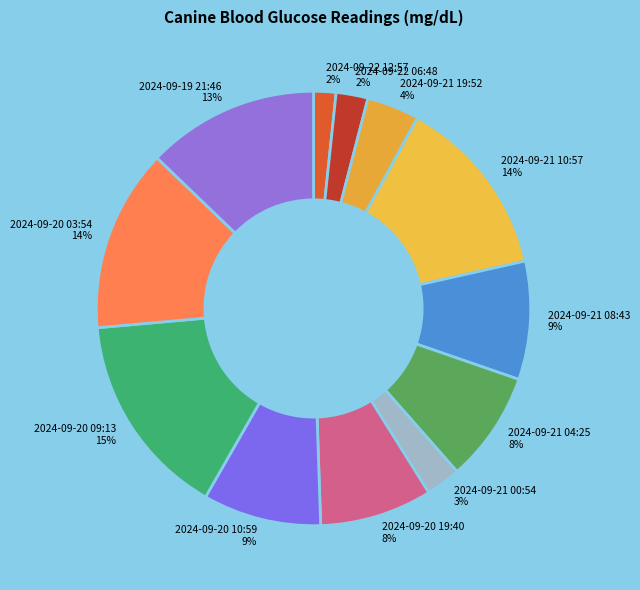

Combined, do 2024-09-20 10:59 9% and 2024-09-19 21:46 13% account for over 50%?

No